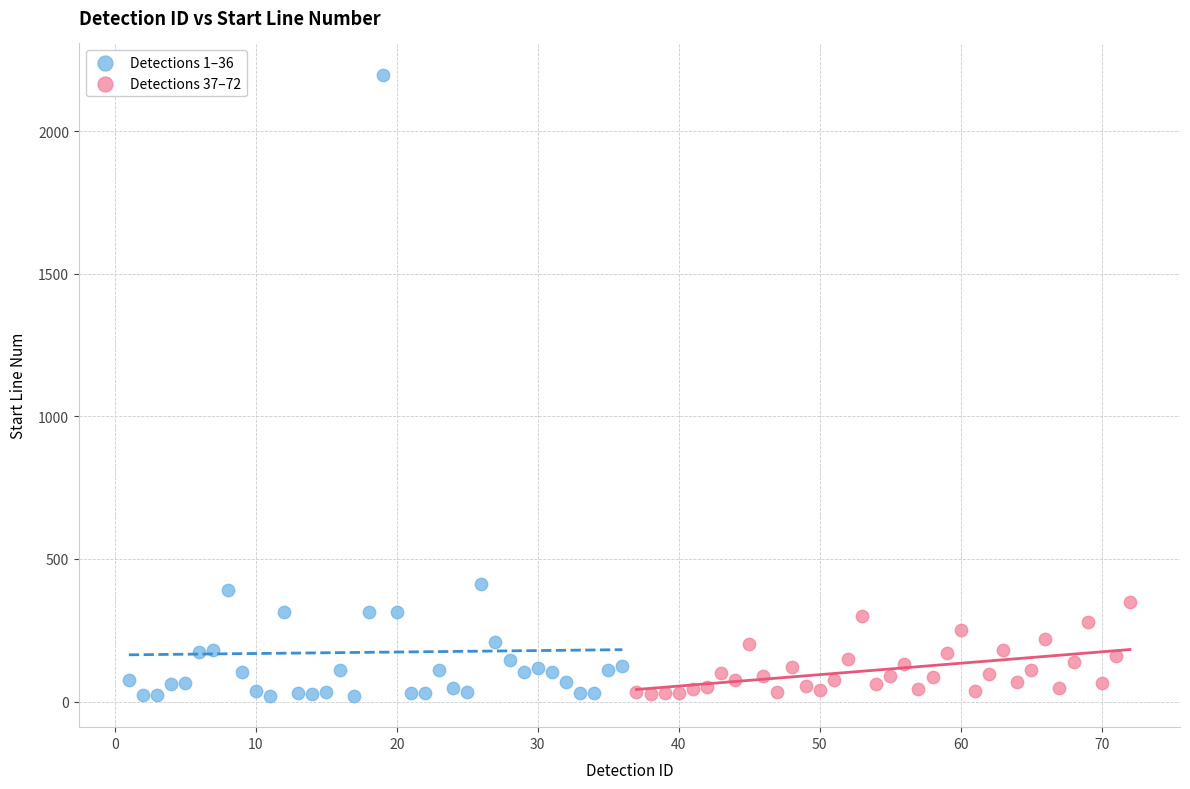

Which series reaches the maximum Y coordinate?

Detections 1–36